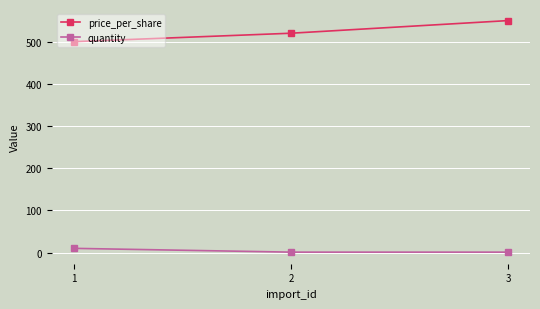

Is this an area chart (filled region under the line)?

No